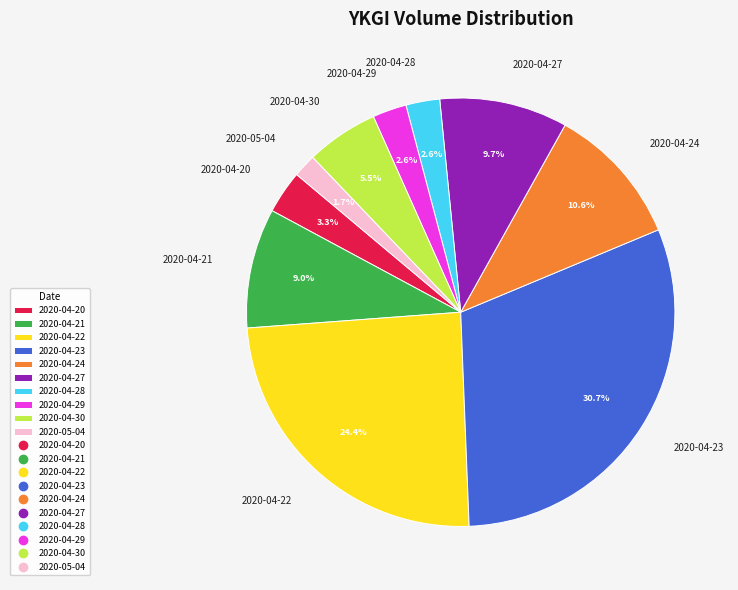

To the nearest percent, what portion does 2020-05-04 represent?

2%